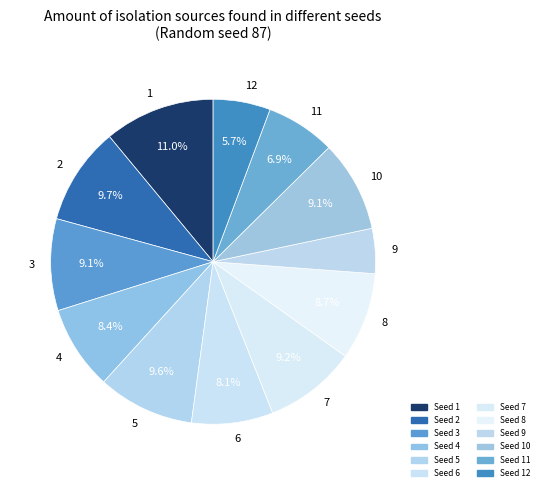

Which has a higher value, 3 or 11?

3